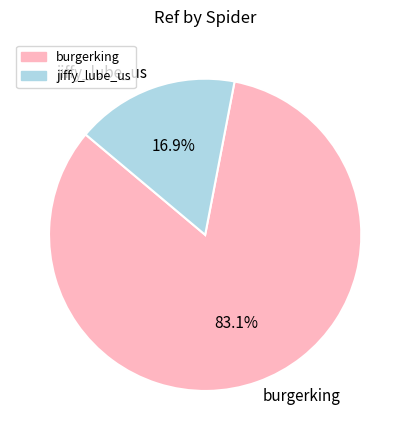

Does any single category account for the majority?

Yes